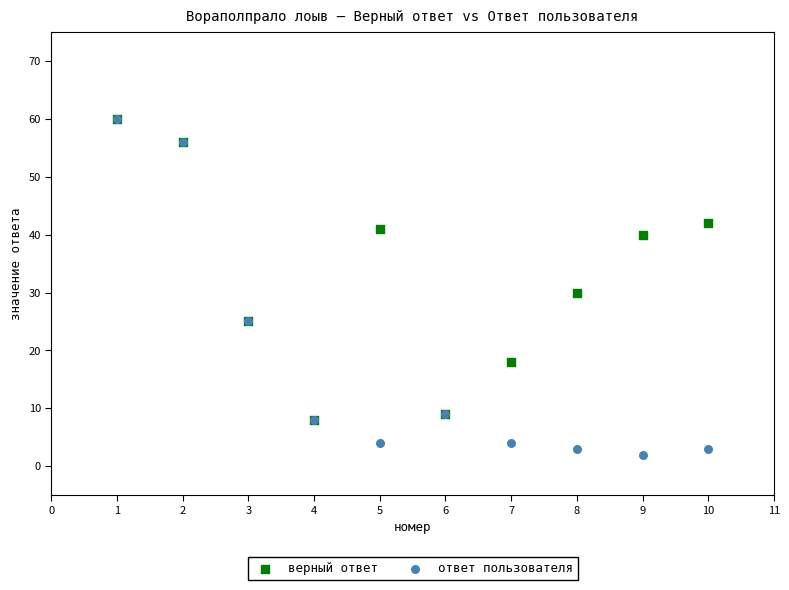

Which series reaches the minimum Y coordinate?

ответ пользователя